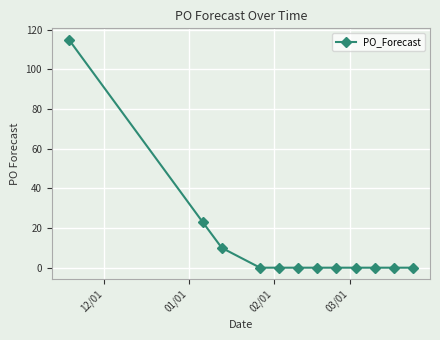

Count the number of categories in the chart.

12